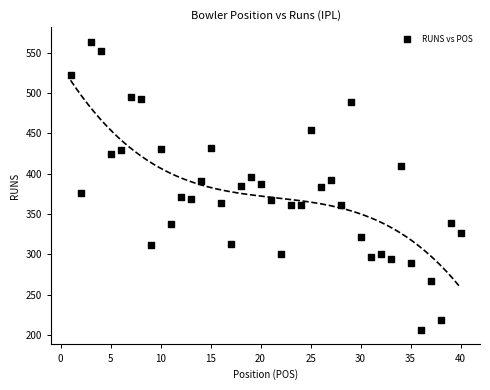

What is the range of X values (max minus min)?

39